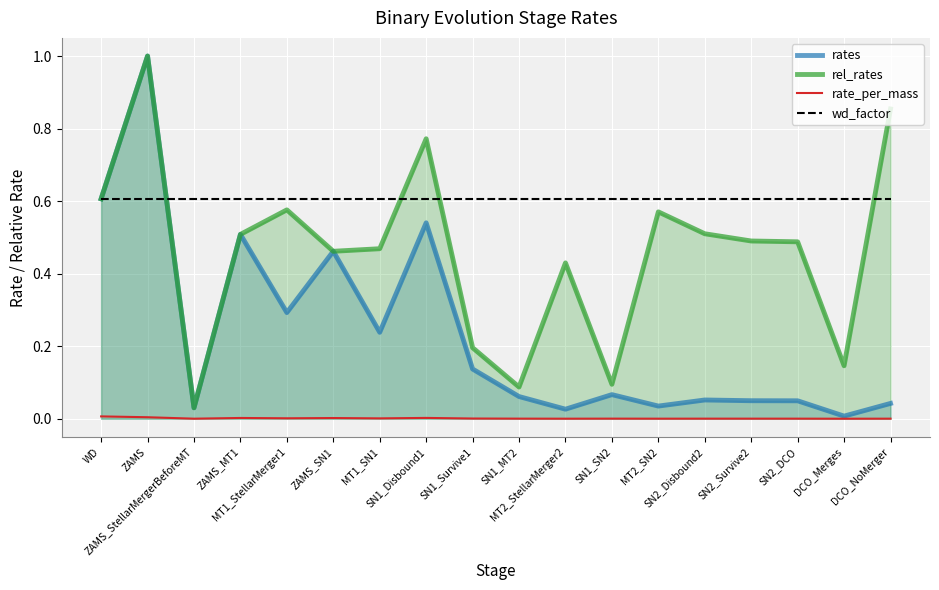

What is the value of the wd_factor point at the 8th from the left?

0.6